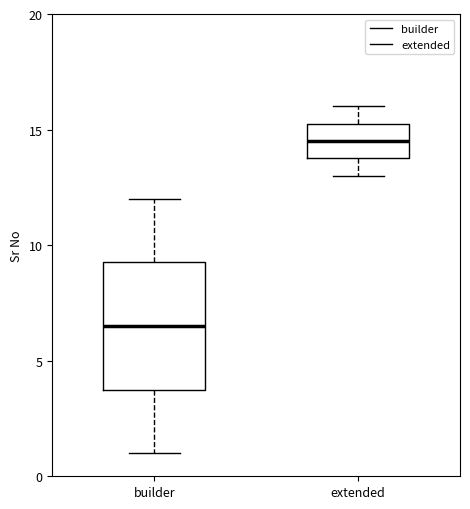

Which box is the tallest, from its lower edge to its upper edge?

builder